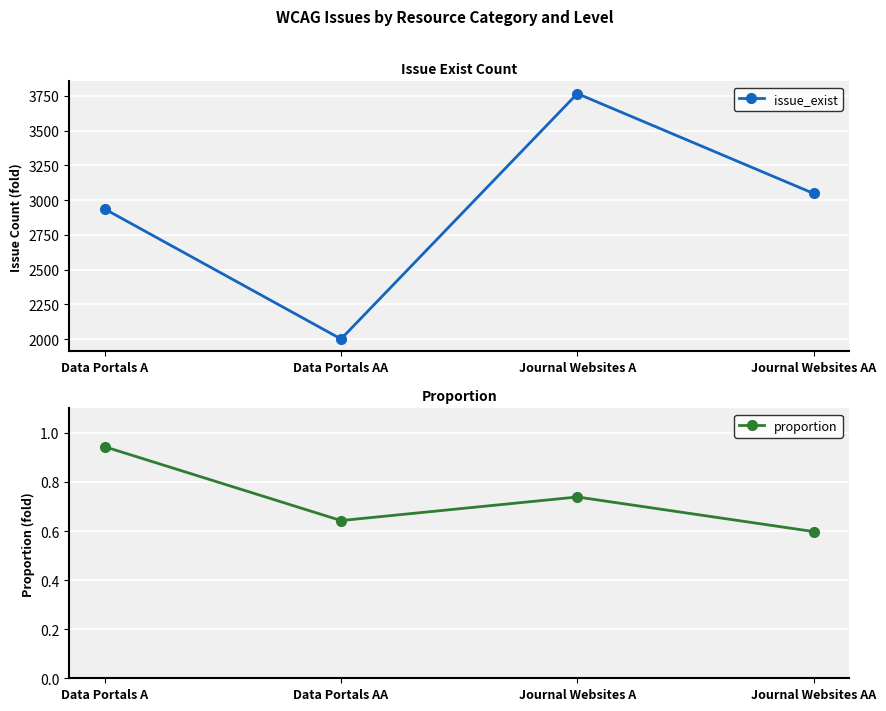

What is the spread (max minus min) of values at Data Portals AA?

1999.4